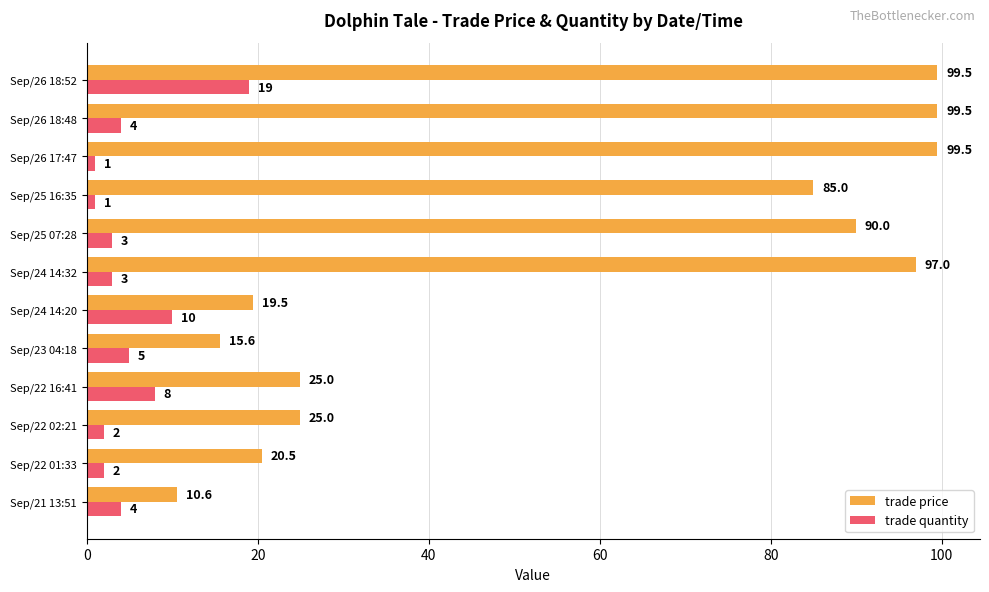

How many values in the trade price series are below 85?

6